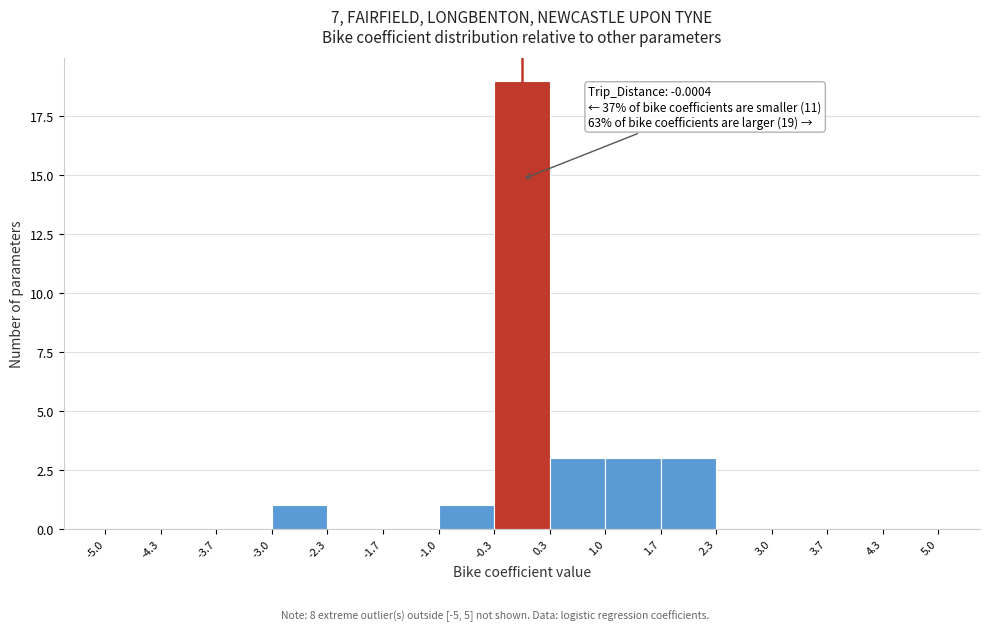

Which range on the x-axis has the tallest bar?

-0.3 to 0.3